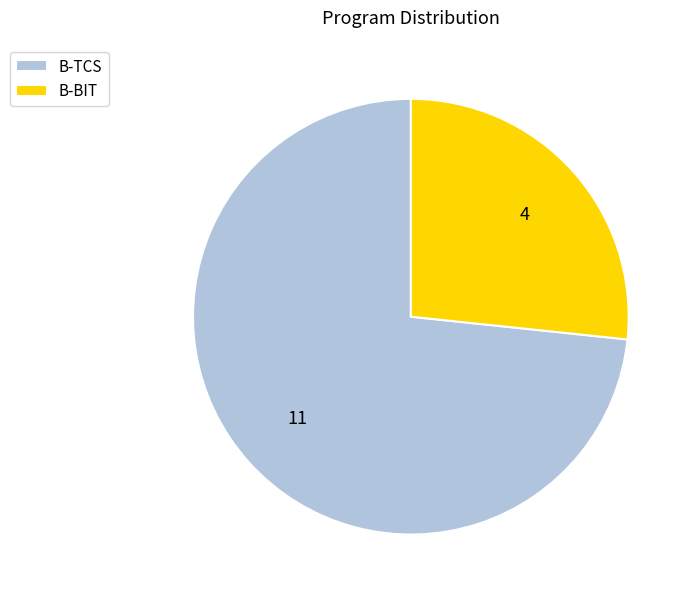

Is the sum of B-BIT and B-TCS greater than half?

Yes